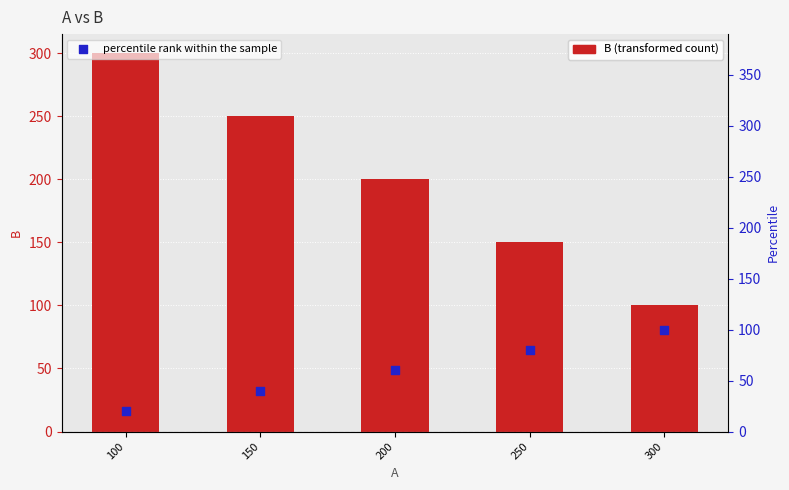

Which series contains the highest Y value?

B